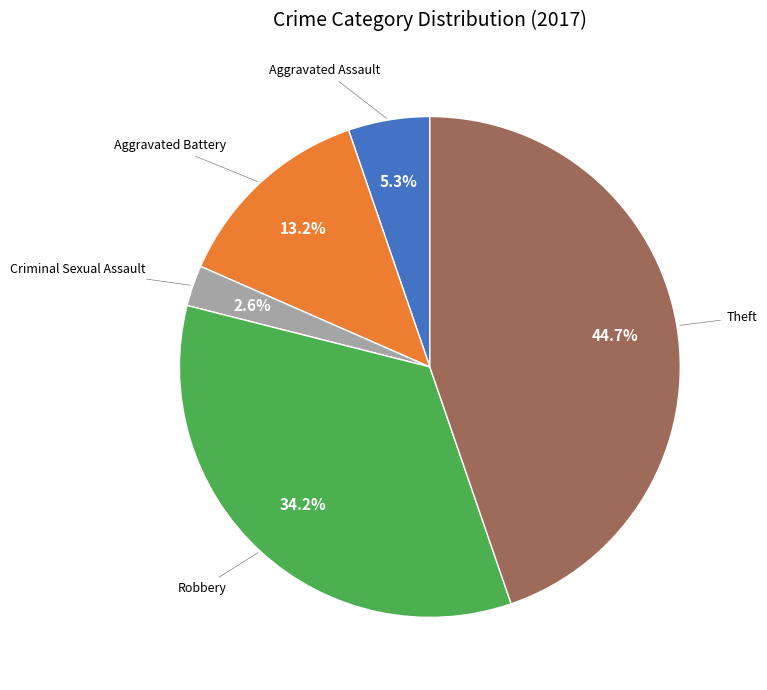

How many segments does this pie chart have?

5